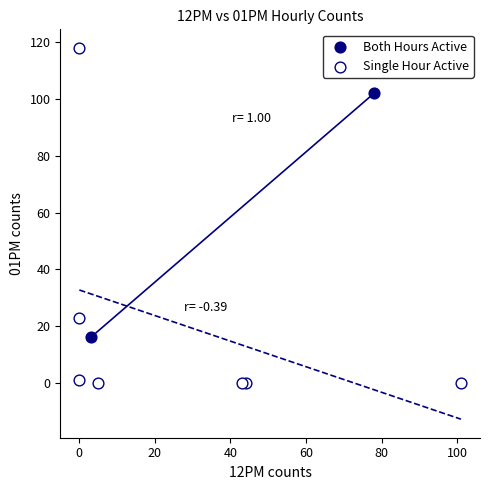

What are all the series names shown in the legend?

Both Hours Active, Single Hour Active